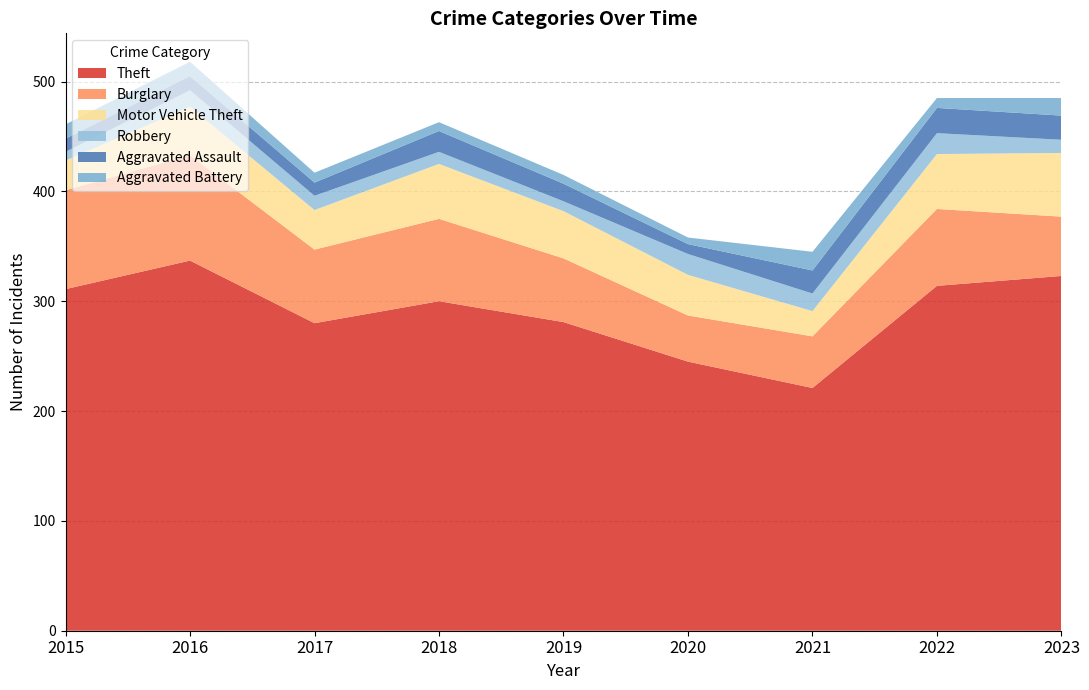

Reading right to left, list all the values displayed in this chart.

Theft: 2023=323	2022=314	2021=221	2020=245	2019=281	2018=300	2017=280	2016=337	2015=311
Burglary: 2023=54	2022=70	2021=47	2020=42	2019=58	2018=75	2017=67	2016=96	2015=90
Motor Vehicle Theft: 2023=58	2022=50	2021=23	2020=37	2019=43	2018=50	2017=36	2016=44	2015=27
Robbery: 2023=12	2022=19	2021=16	2020=19	2019=9	2018=11	2017=13	2016=15	2015=8
Aggravated Assault: 2023=22	2022=23	2021=21	2020=9	2019=16	2018=19	2017=12	2016=13	2015=12
Aggravated Battery: 2023=16	2022=9	2021=17	2020=6	2019=8	2018=8	2017=9	2016=13	2015=13